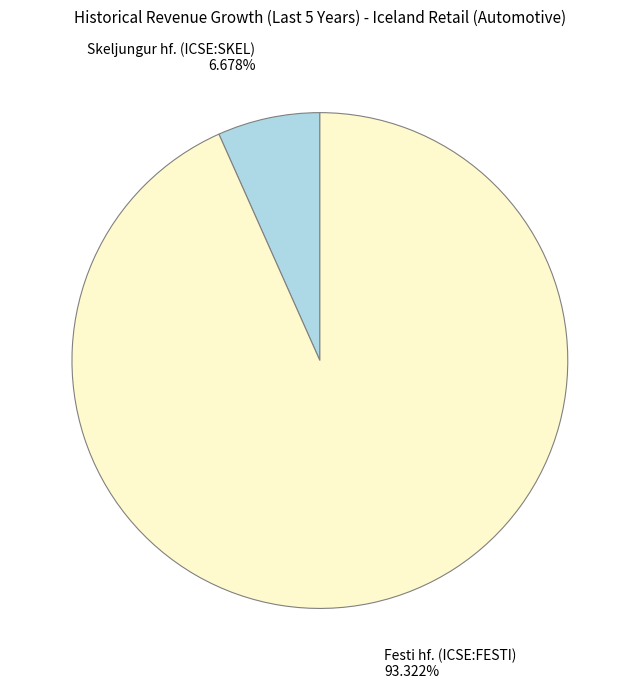

What portion of the pie excludes Skeljungur hf. (ICSE:SKEL)?

93.3%